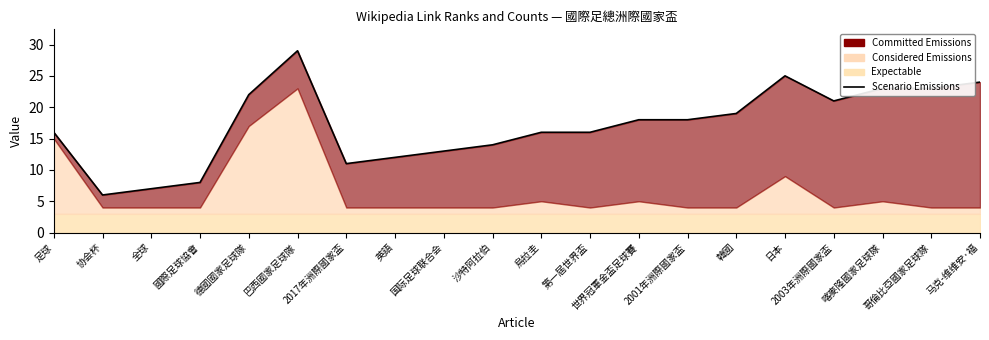

What value does the data have at 國際足球協會?

8